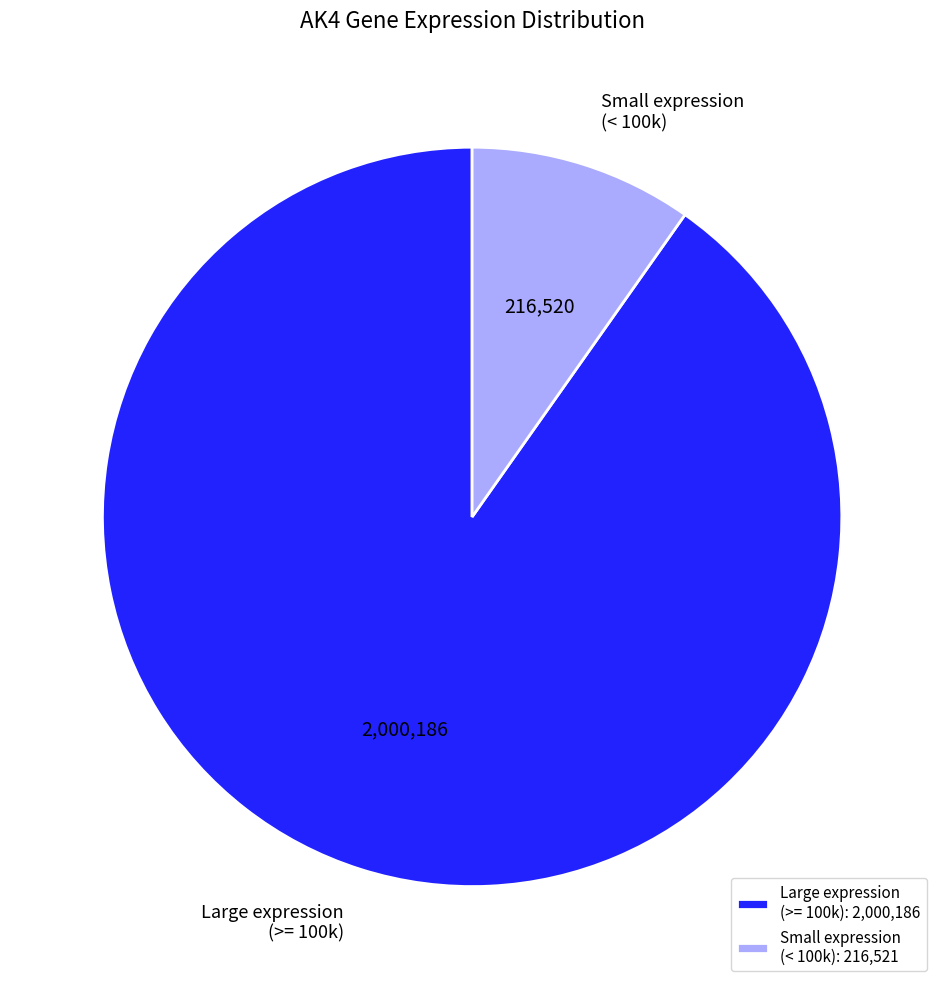

Is there a majority slice in this chart?

Yes